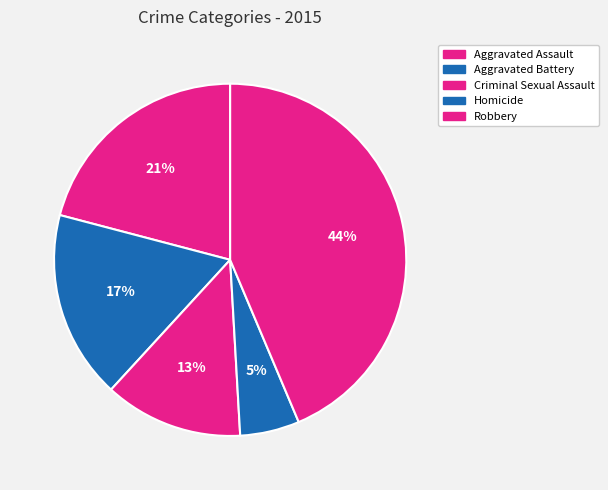

What is the largest slice in the pie chart?

Robbery